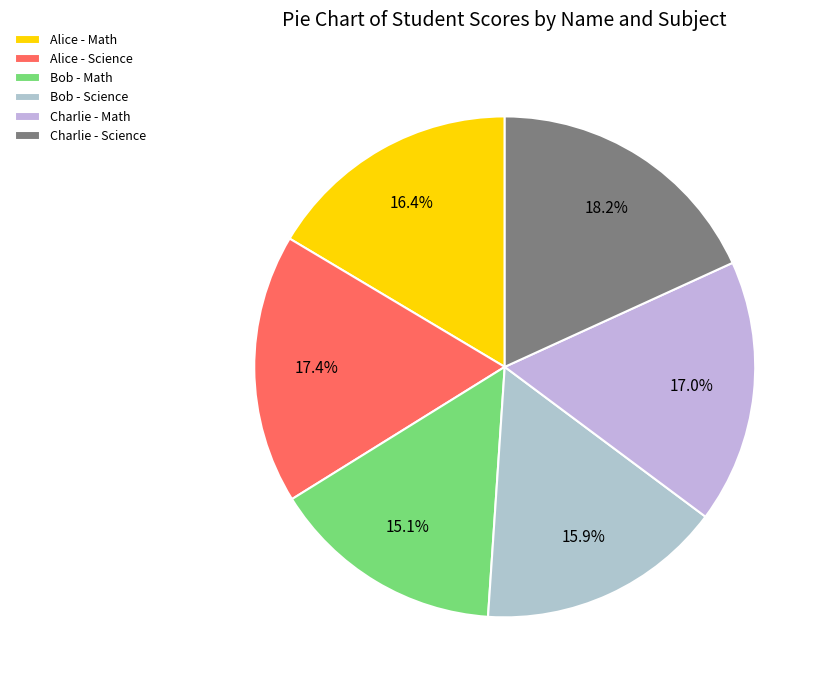

Which slice is the smallest?

Bob - Math